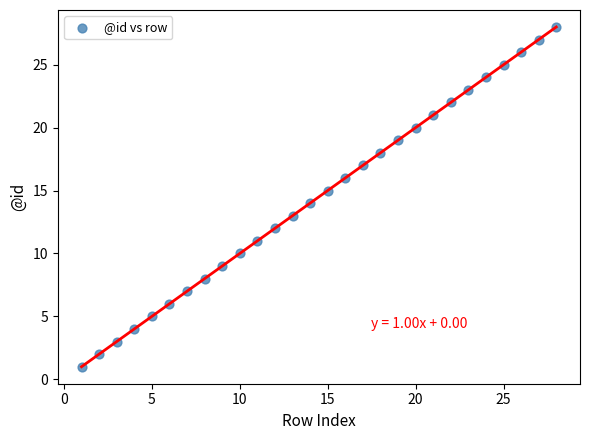

What is the range of X values (max minus min)?

27